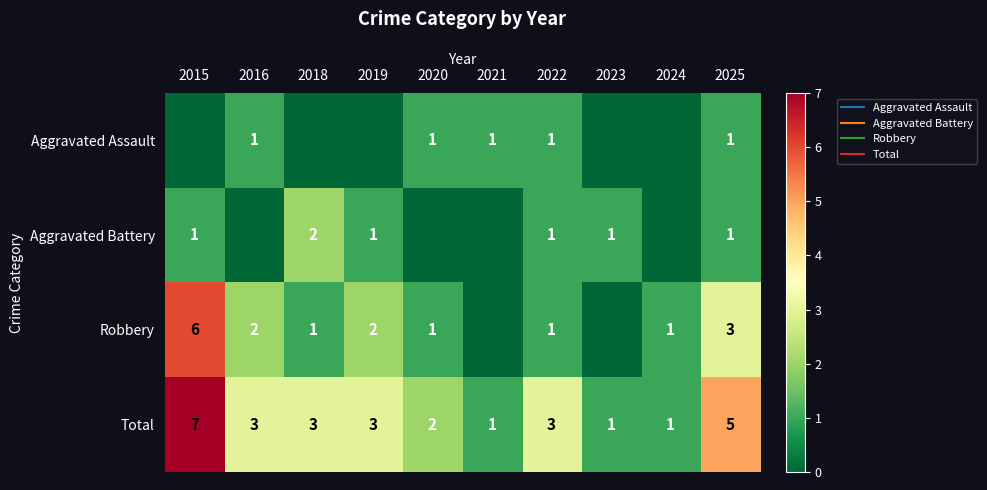

The Robbery series shows 1 at 2024. True or false?

True